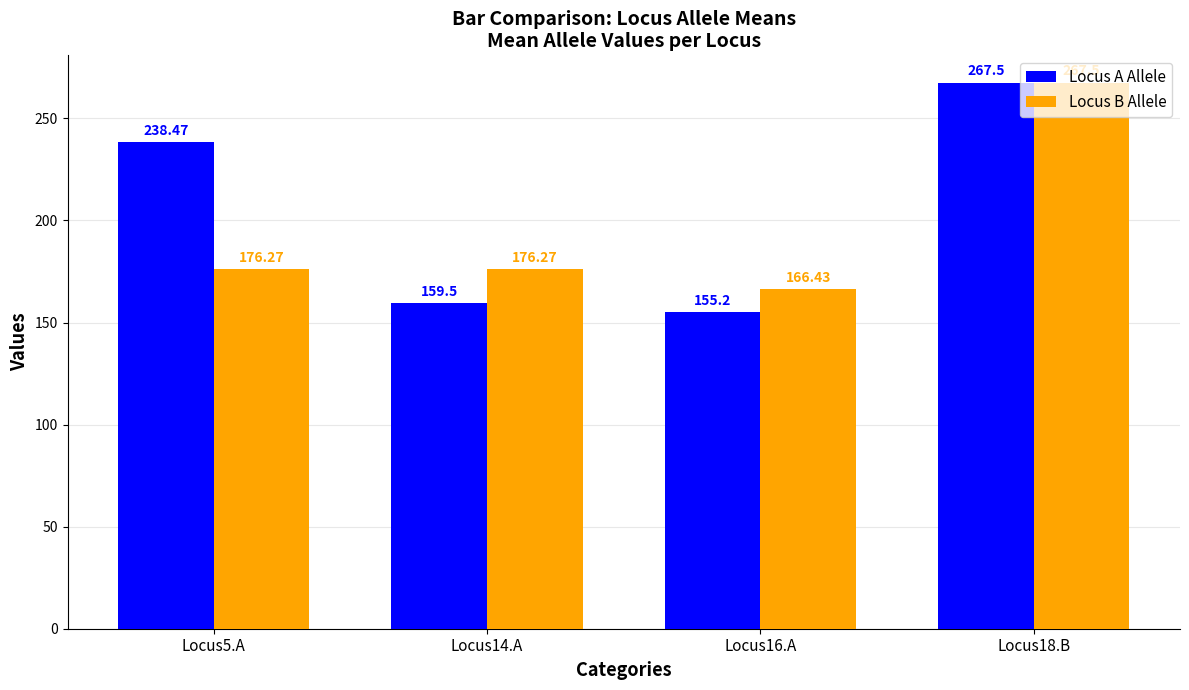

What is the label of the 2nd bar from the right?

Locus16.A